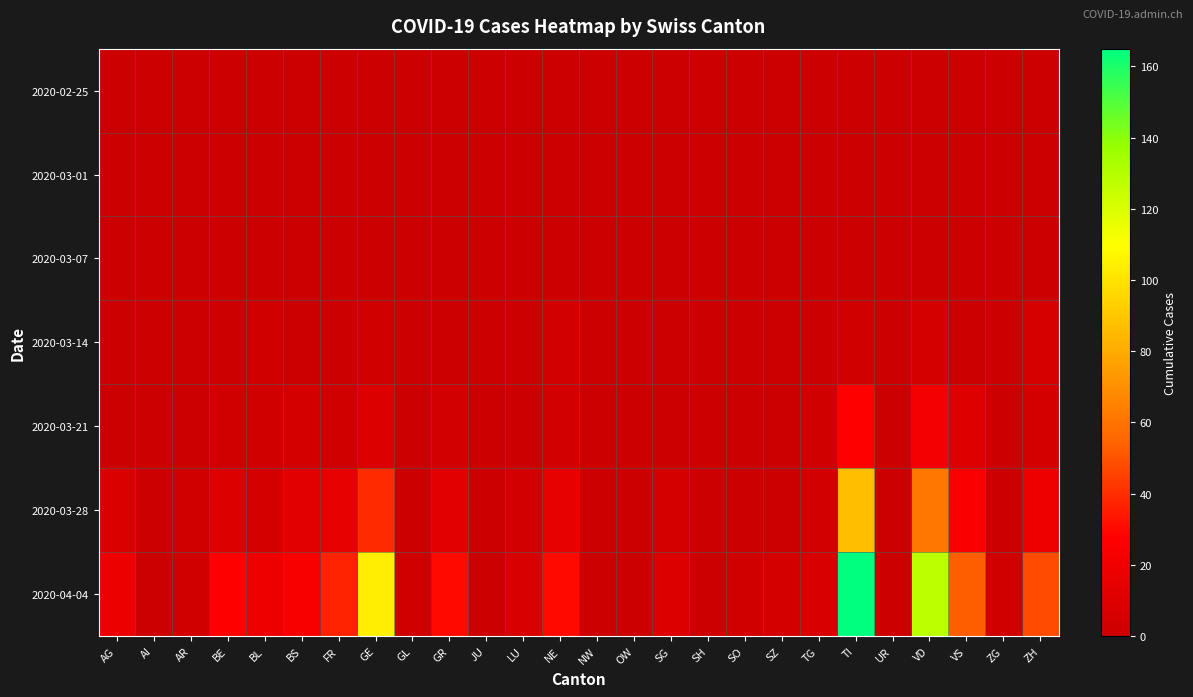

How many series are shown in this chart?

7